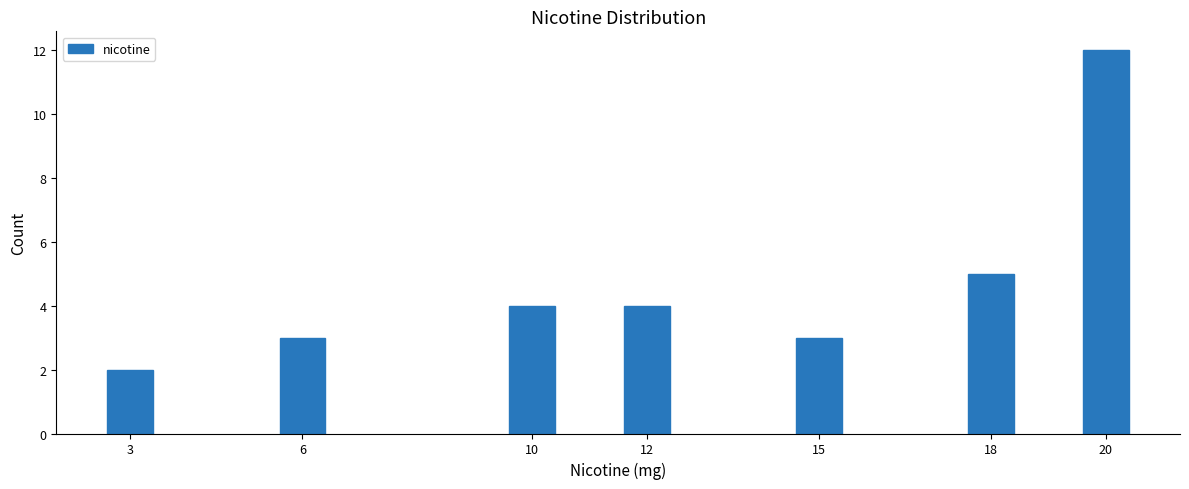

Reading right to left, what are all the values shown in this chart?

20=12	18=5	15=3	12=4	10=4	6=3	3=2